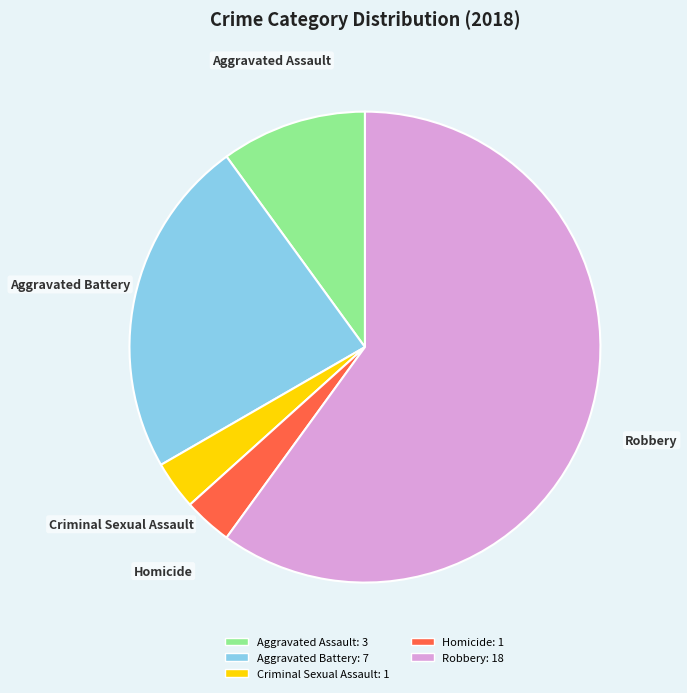

Count the number of slices in the pie.

5